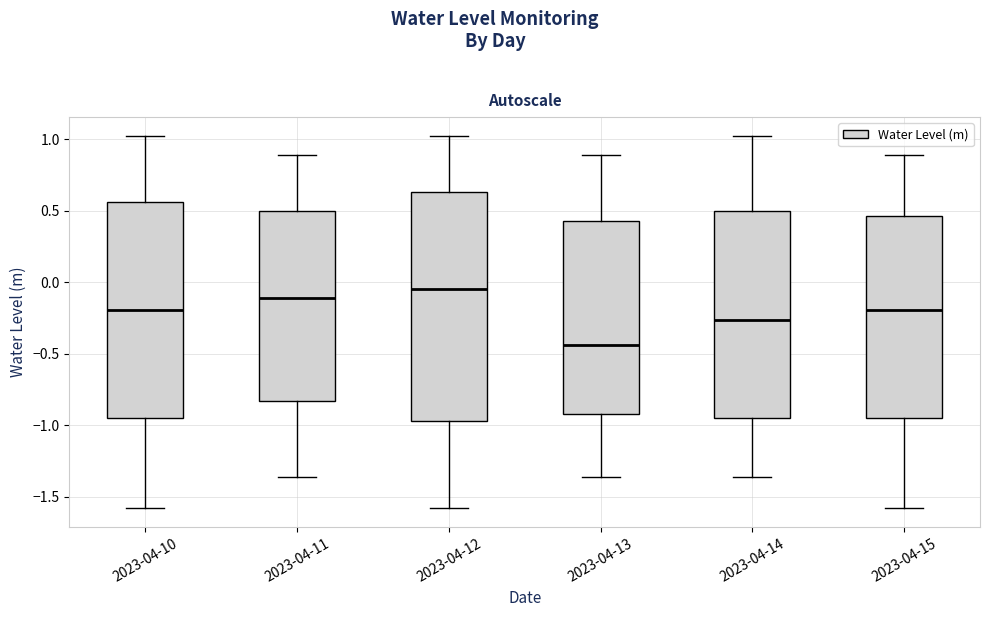

Where does the lower whisker of the box for 2023-04-12 end on the y-axis? The values are not printed on the chart, so give them approximately, as read against the axis.

-1.60